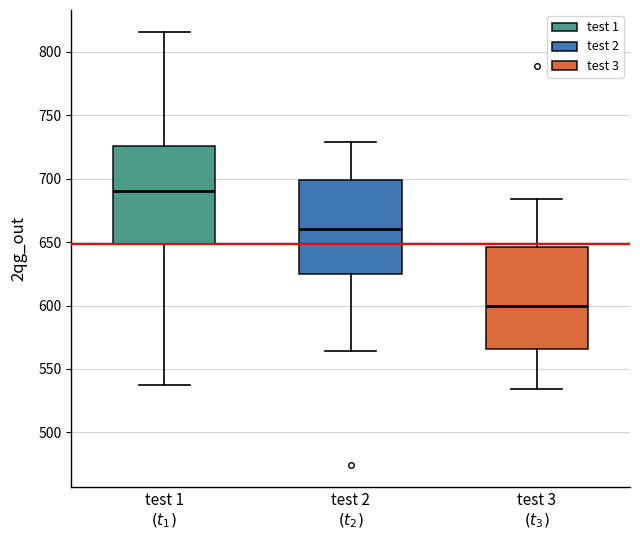

Reading left to right, transcribe this box plot: for each box, give where its median line is, the range the box spans, and where its two whiskers end, as read against the y-axis. The values are not printed on the chart, so give them approximately, as read against the axis.

test 1 $(t_1)$: median 690, box 650 to 725, whiskers 535 to 815
test 2 $(t_2)$: median 660, box 625 to 700, whiskers 565 to 730
test 3 $(t_3)$: median 600, box 565 to 645, whiskers 535 to 685